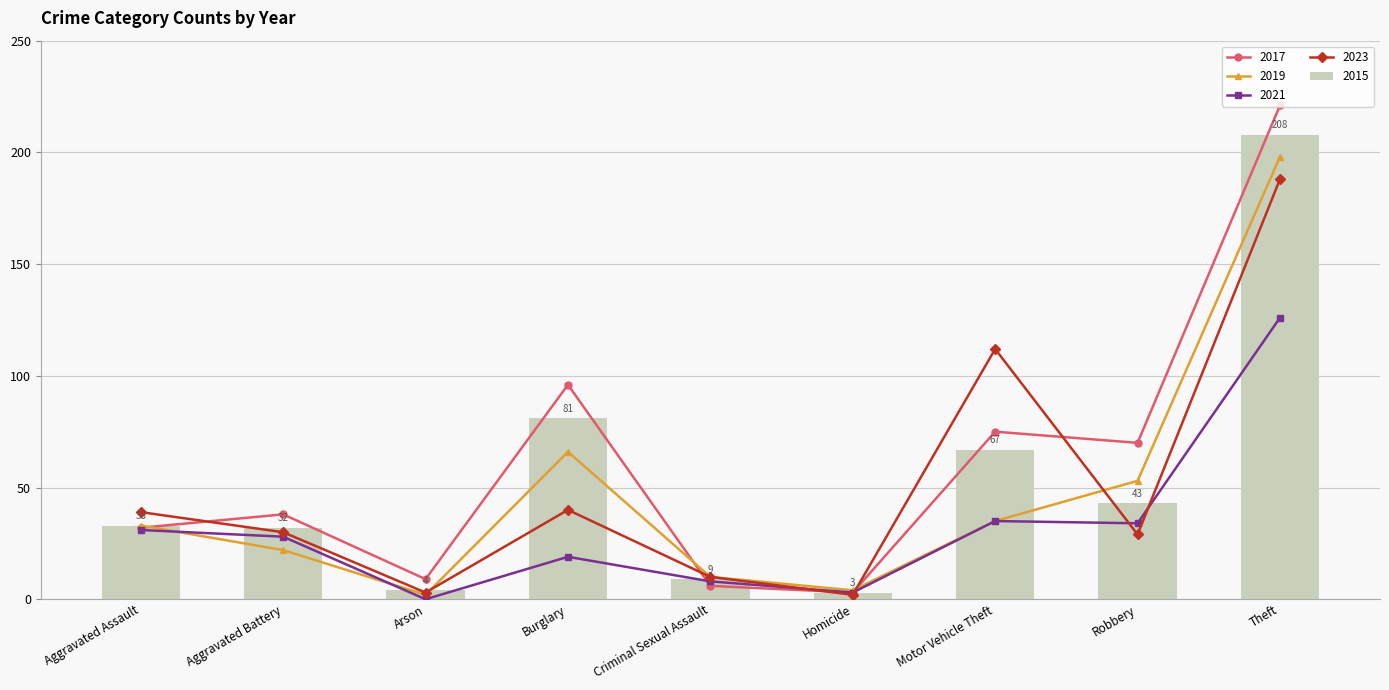

Does the chart contain stacked bars?

No